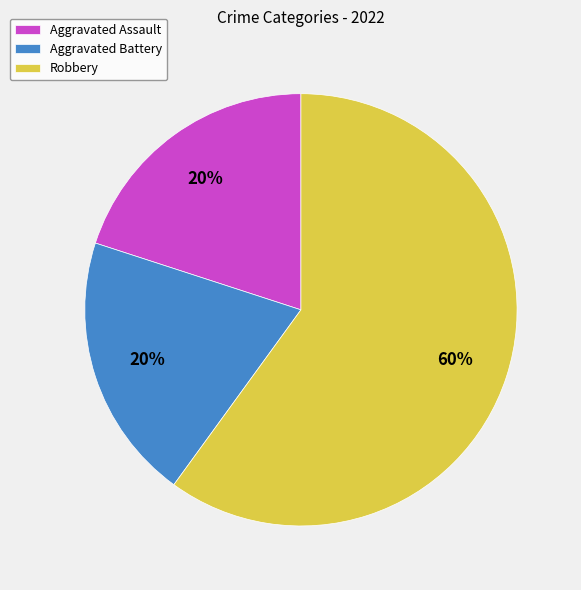

To the nearest percent, what is the average slice percentage?

33%